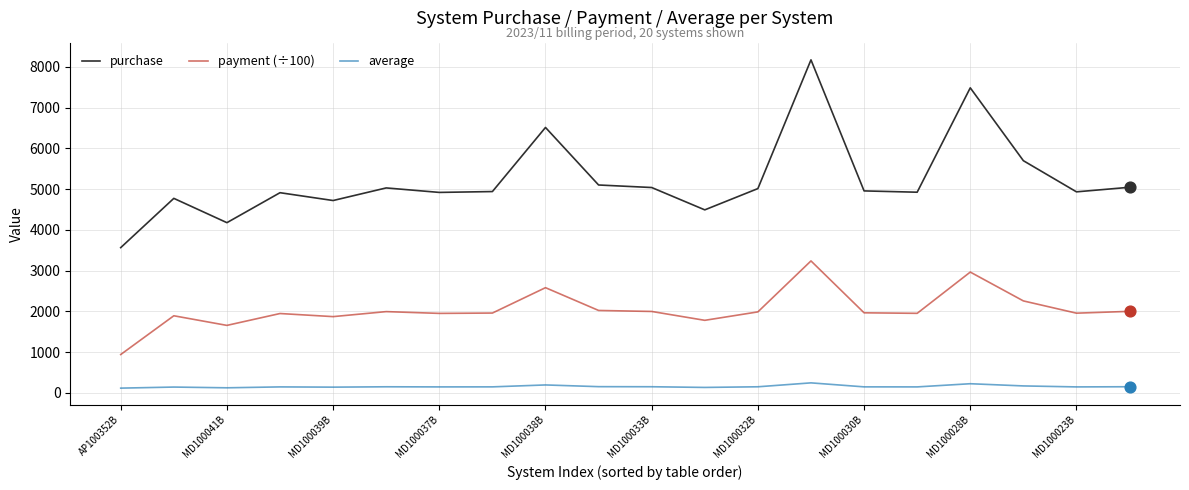

Which series has the widest spread of values?

purchase